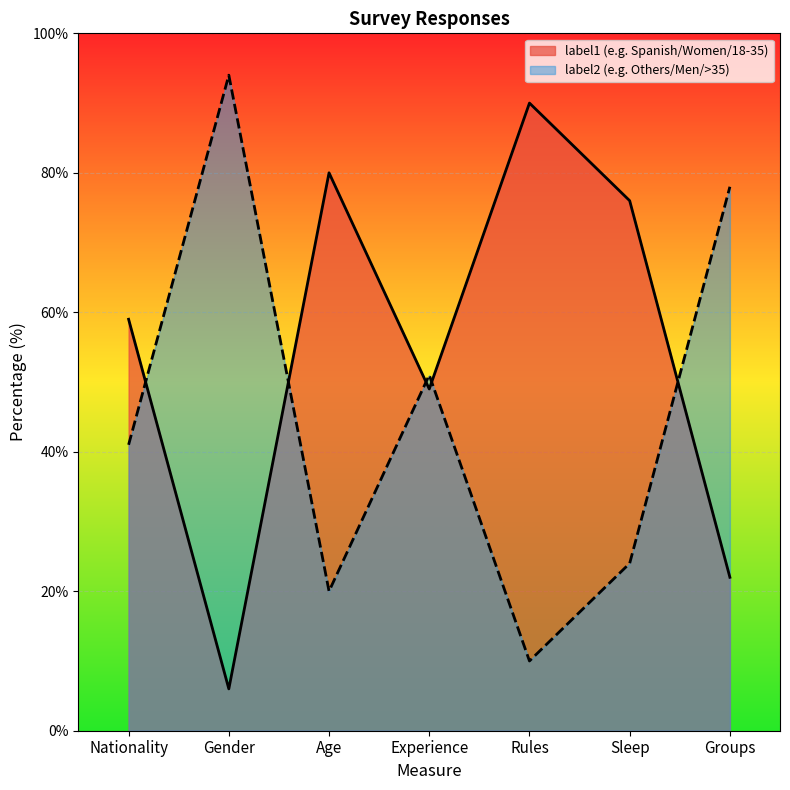

At which category does value1 reach its first local valley?

Gender